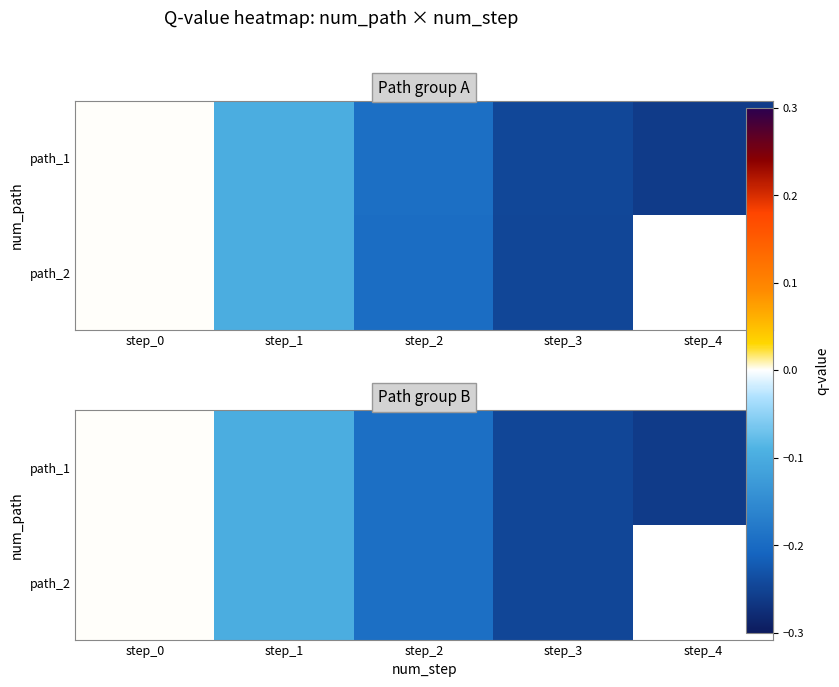

At which category is the sum across all series the highest?

step_0